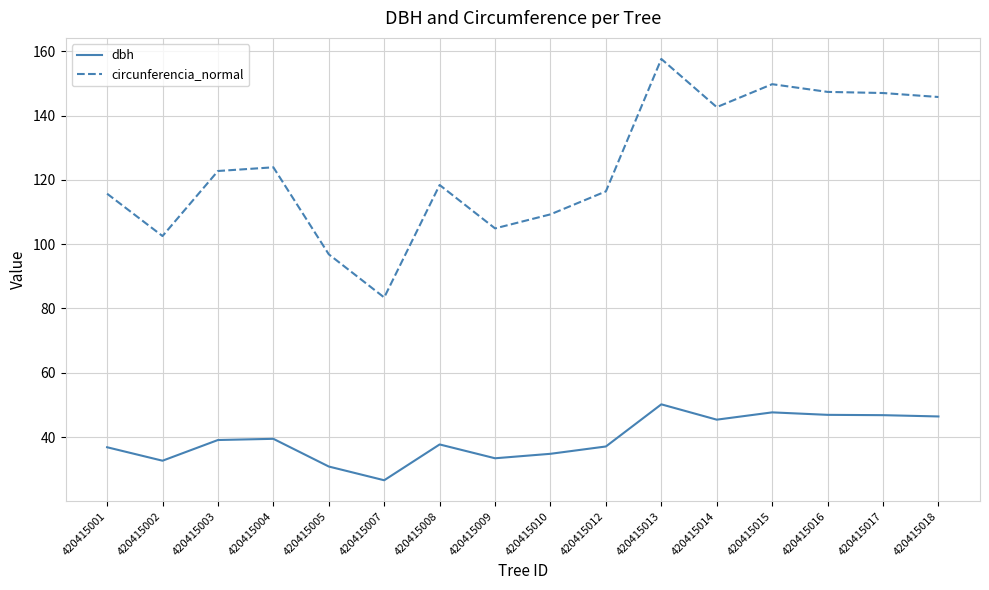

What is the spread (max minus min) of values at 420415012?

79.4